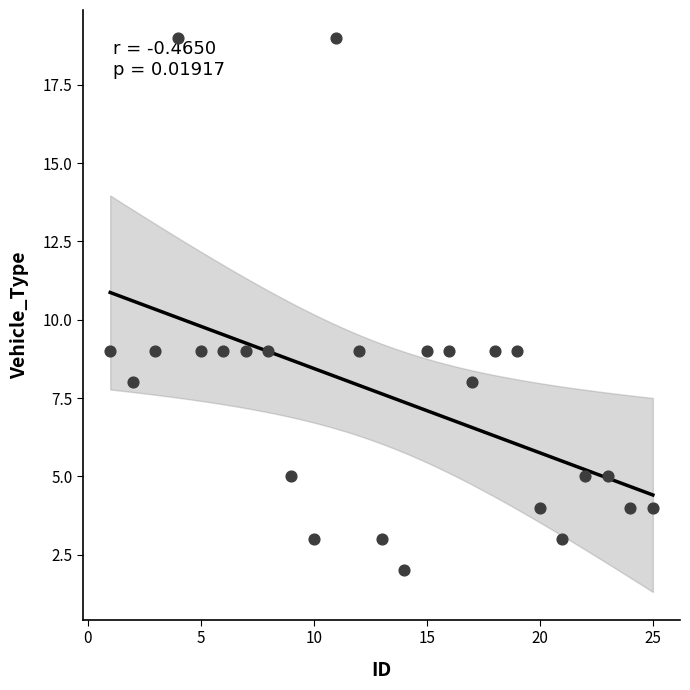

What is the range of Y values (max minus min)?

17